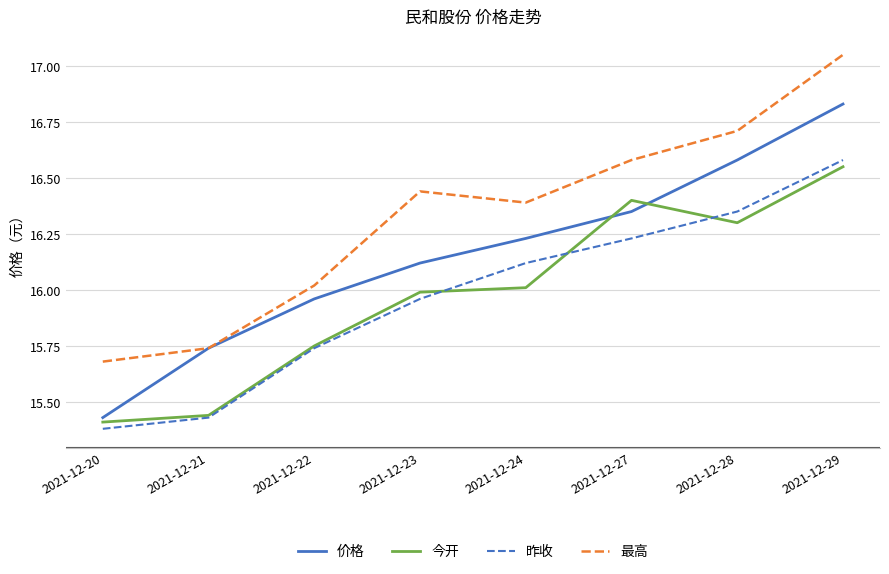

Which label corresponds to the largest value in the chart?

2021-12-29